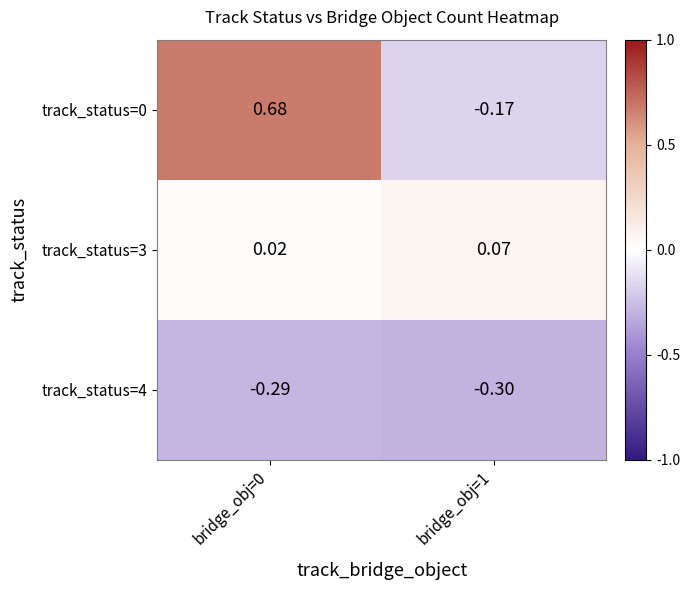

How many series are shown in this chart?

3